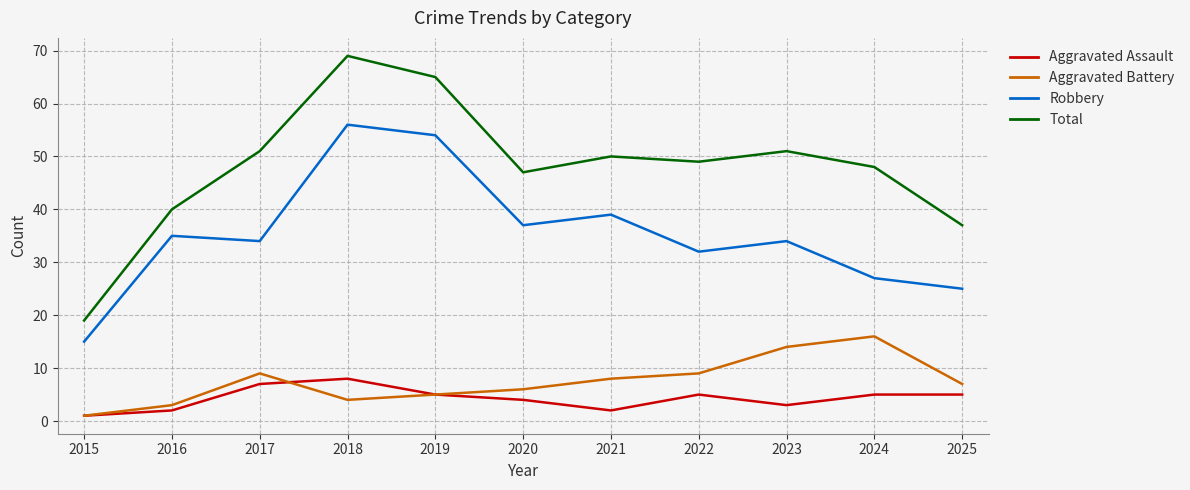

Which series changed the most between 2015 and 2016?

Total